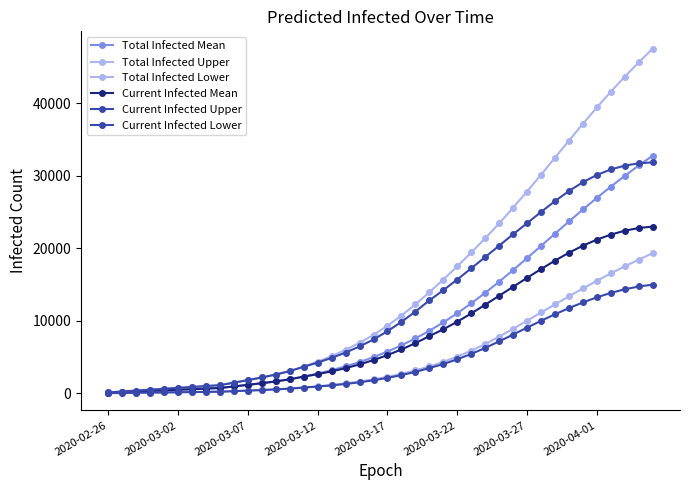

True or false: Total Infected Lower and Total Infected Upper cross at least once.

False